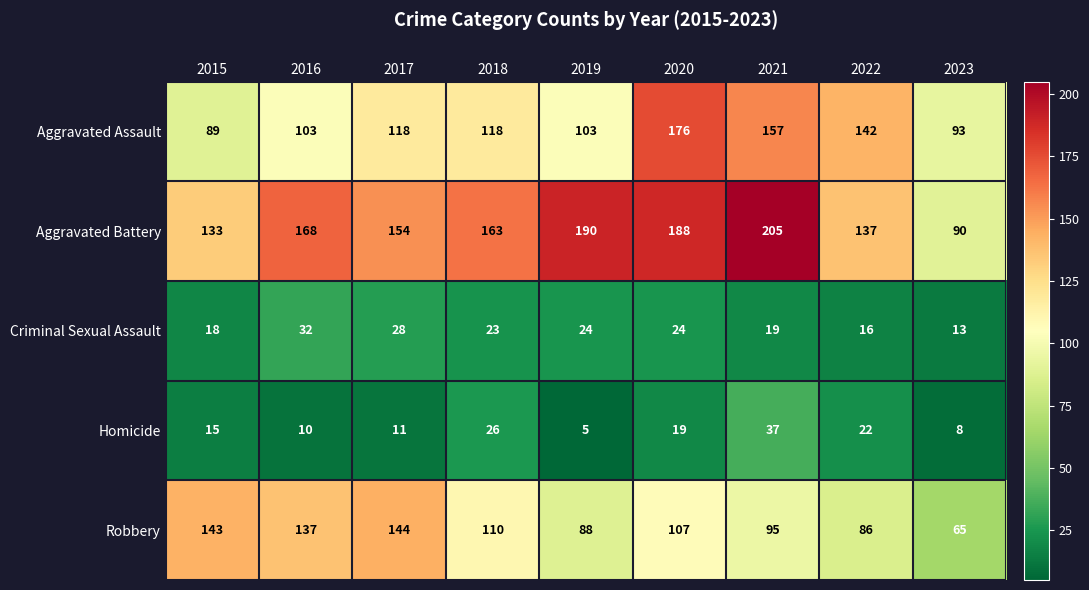

What is the difference between the second highest and second lowest values in the Homicide series?

18